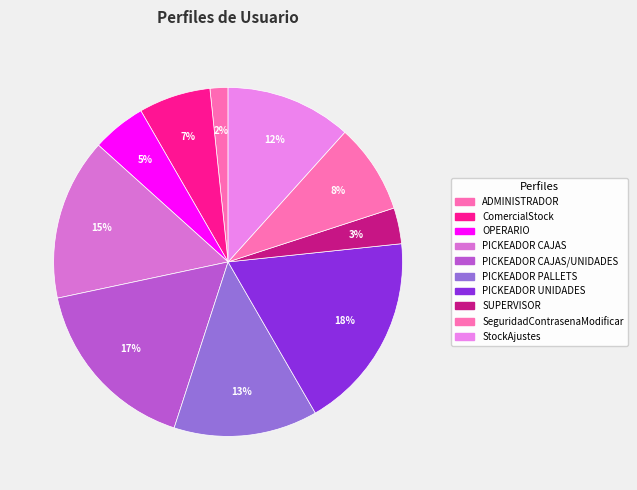

How many segments does this pie chart have?

10